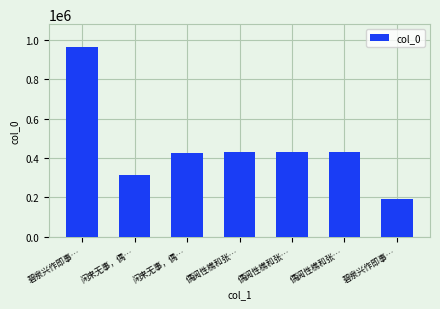

What is the ratio of the value at 闲来无事，偶… to the value at 碧泉兴作即事…?

2.2